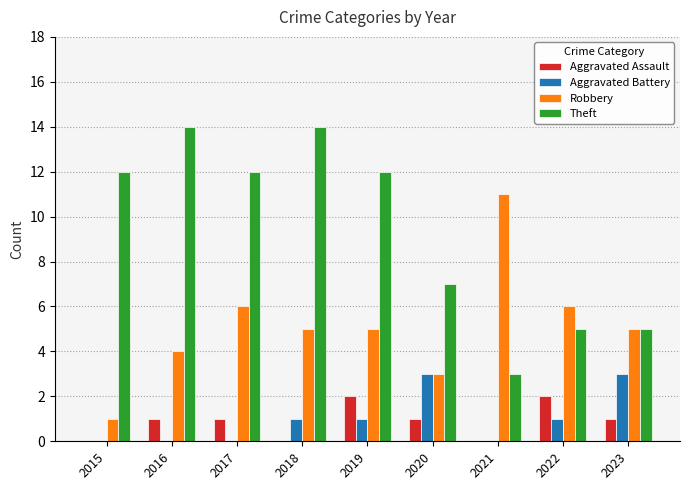

Between 2021 and 2023, which series saw the biggest shift?

Robbery